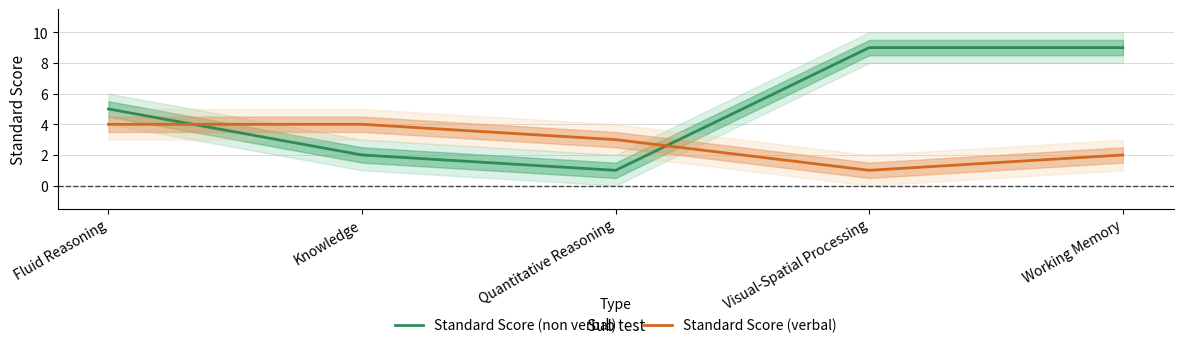

Does the chart have visible grid lines?

Yes